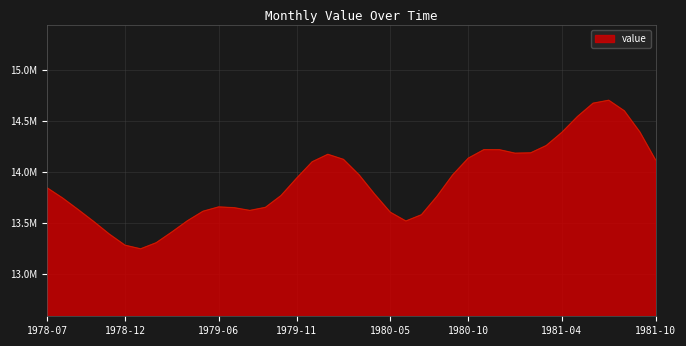

Does the chart display data point markers on the line(s)?

No